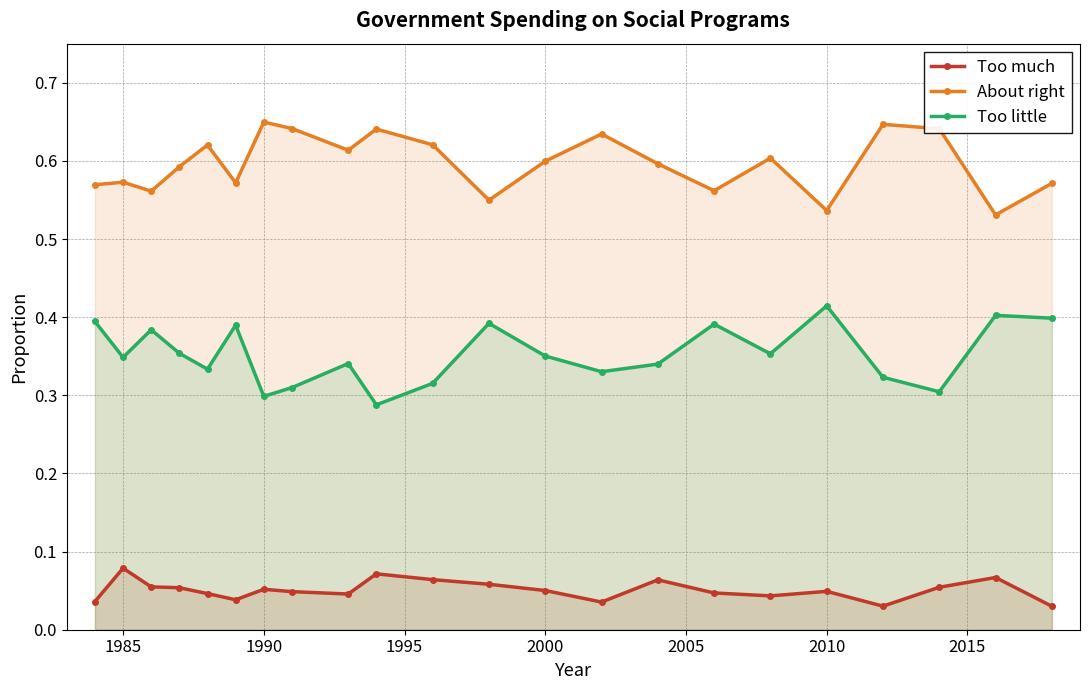

At how many categories does at least one series exceed 0?

22